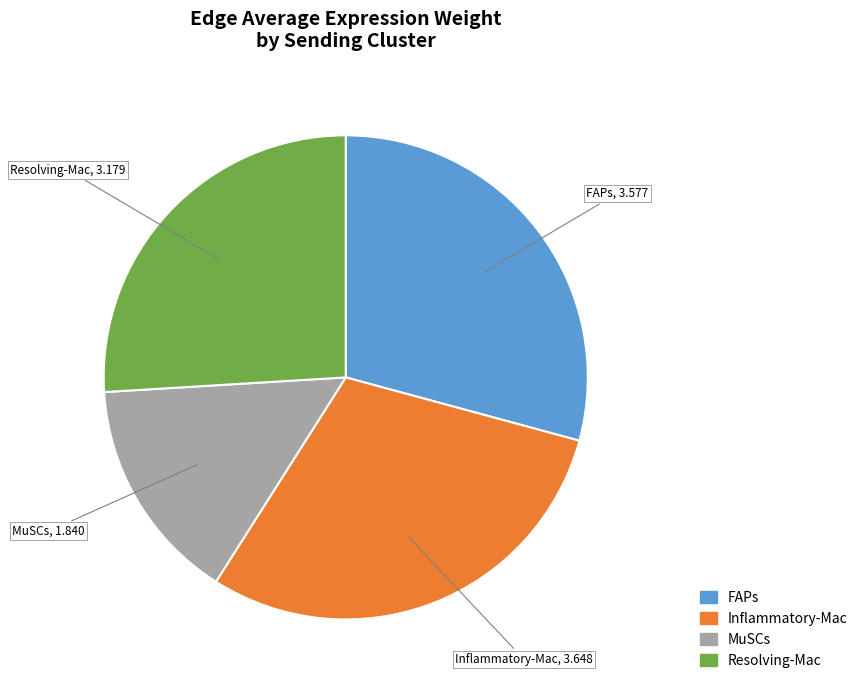

Is it true that Inflammatory-Mac is 38% of the pie?

False